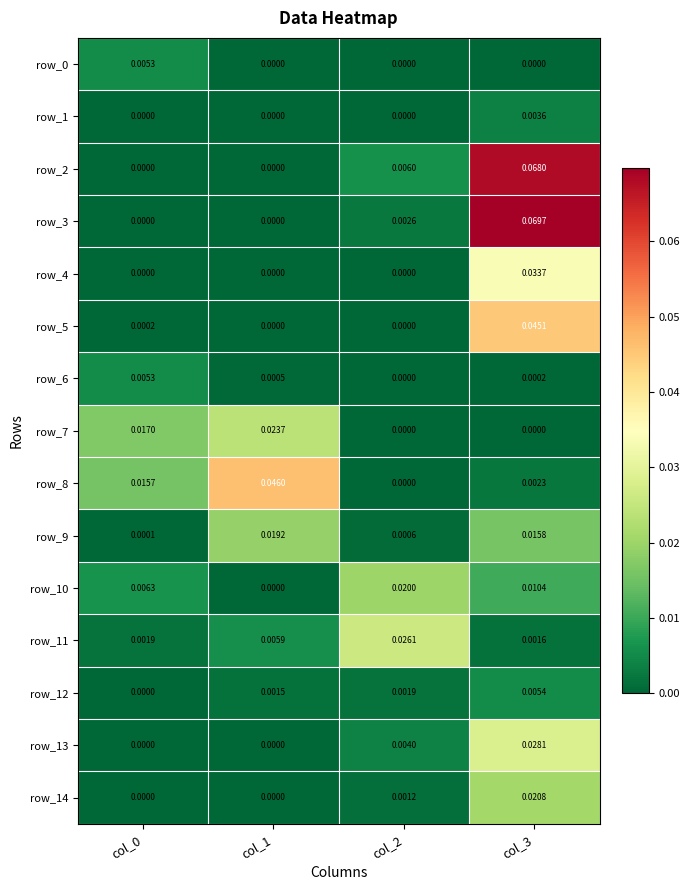

Is the value of row_13 at col_0 greater than the value of row_0 at col_0?

No